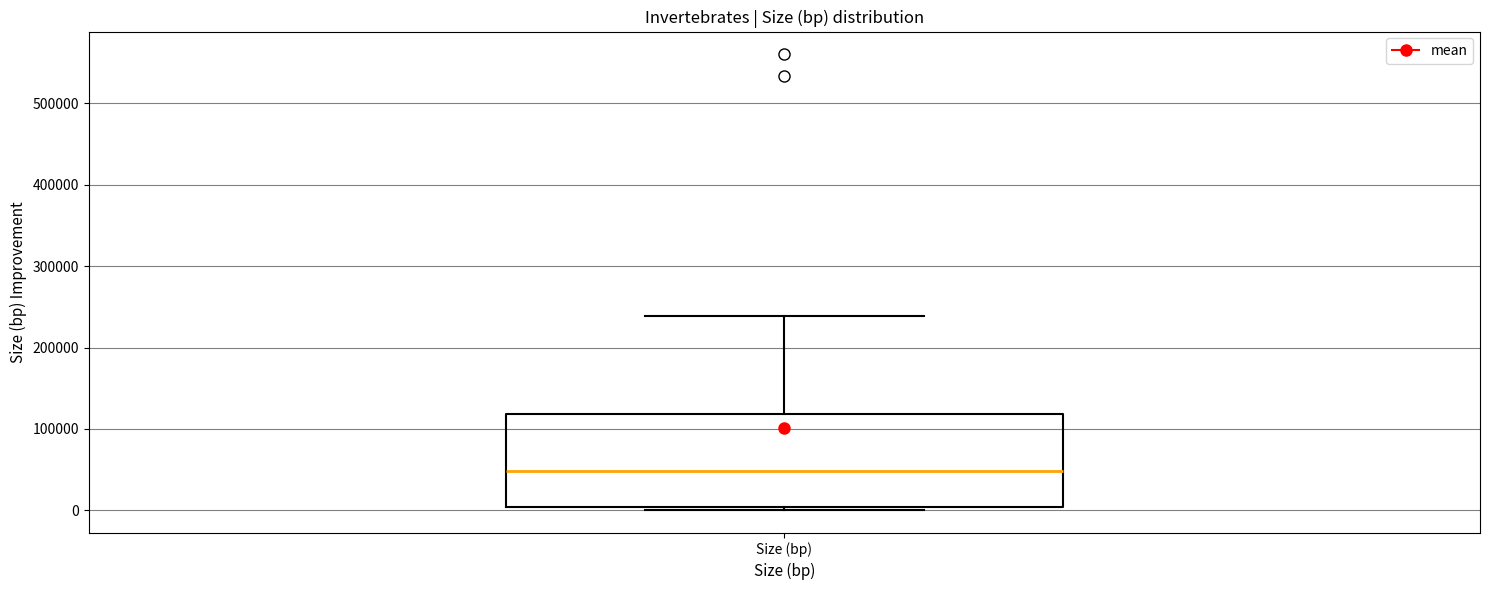

Where is the upper edge of the box for Size (bp) on the y-axis? The values are not printed on the chart, so give them approximately, as read against the axis.

120000